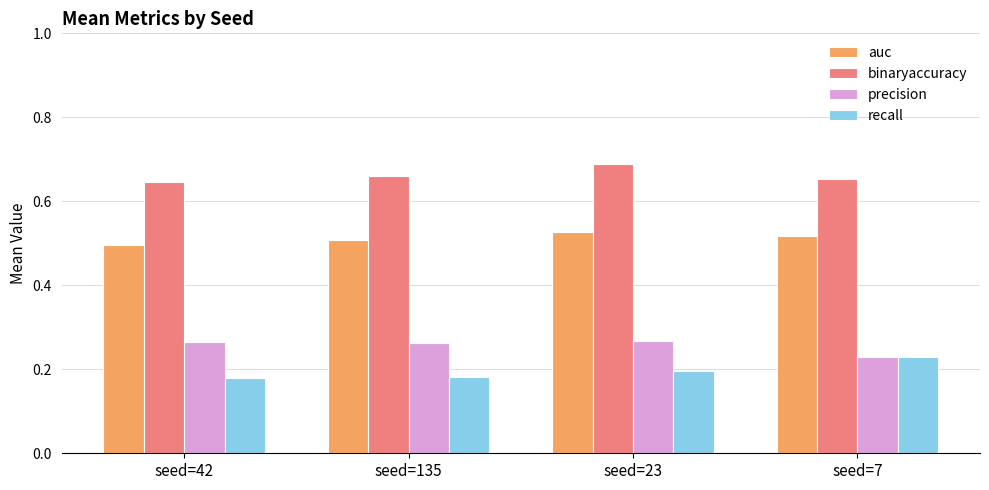

Does the chart contain stacked bars?

No